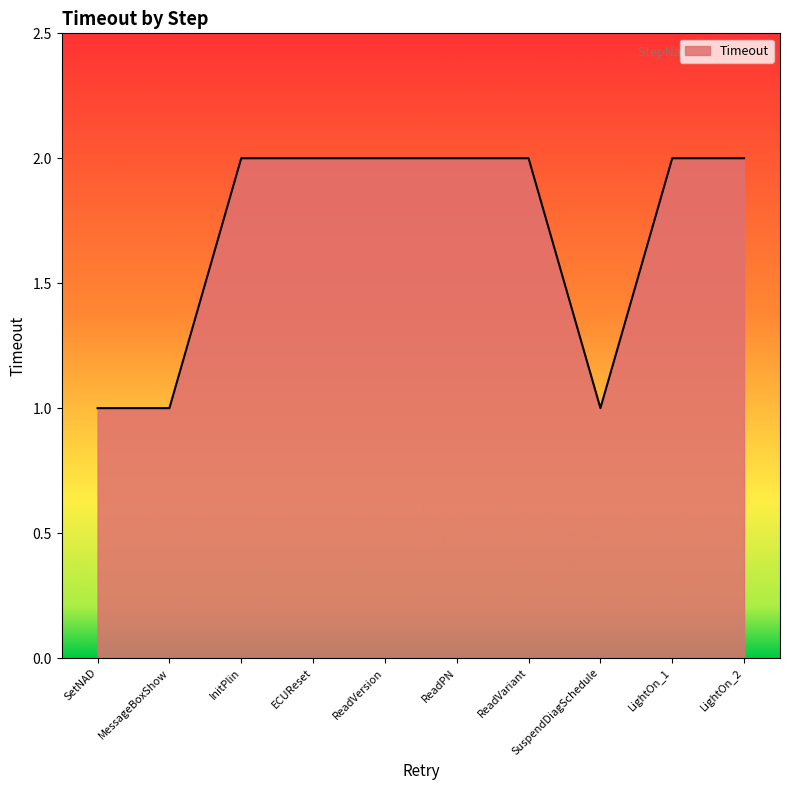

What is the change in value from MessageBoxShow to ReadVersion?

+1